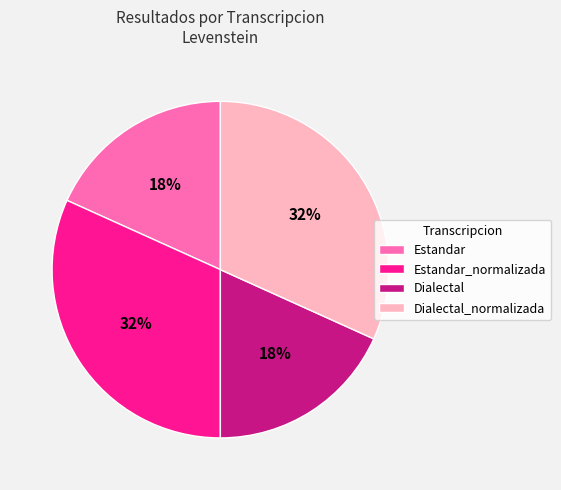

To the nearest percent, what is the average slice percentage?

25%